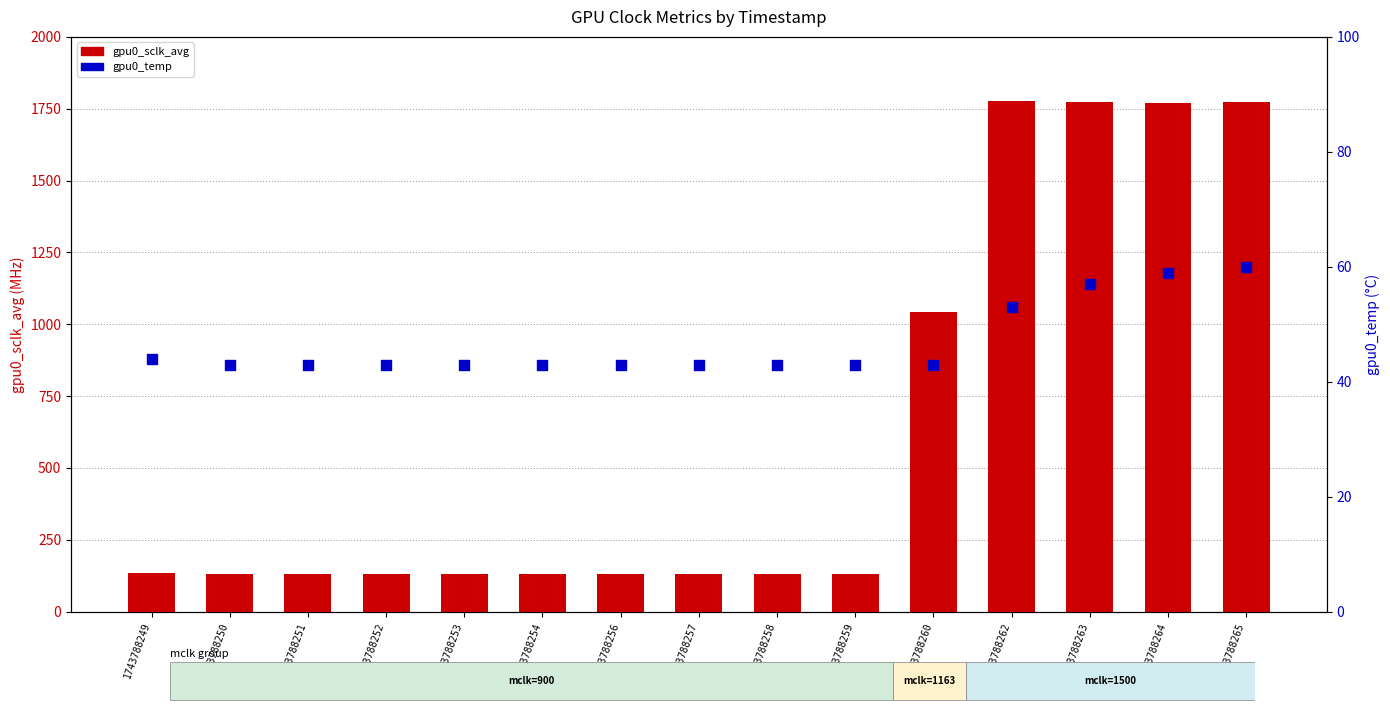

Is the value of gpu0_temp at 1743788250 greater than the value of gpu0_sclk_avg at 1743788251?

No